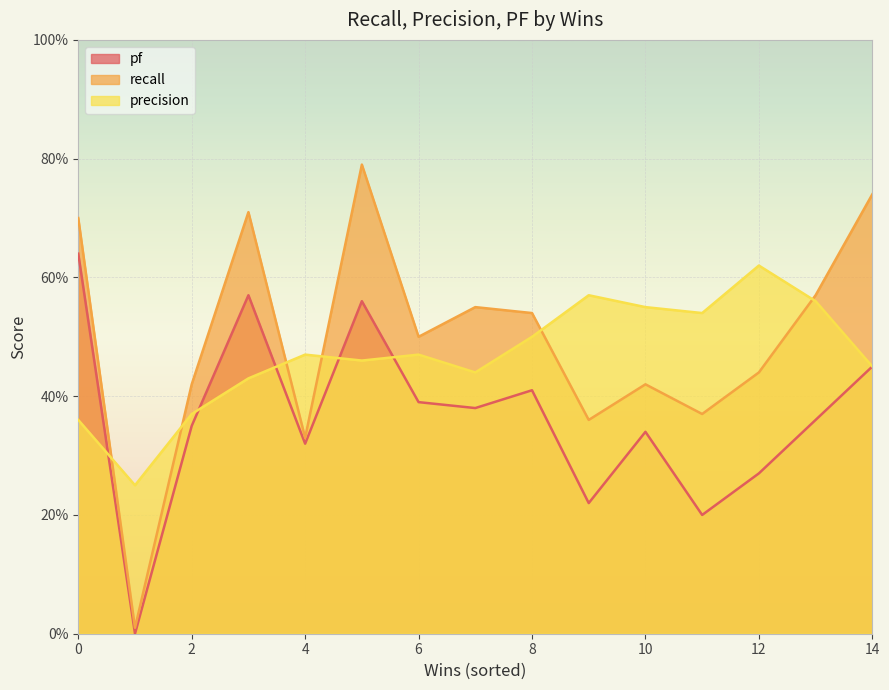

At which label is recall closest to 0?

1